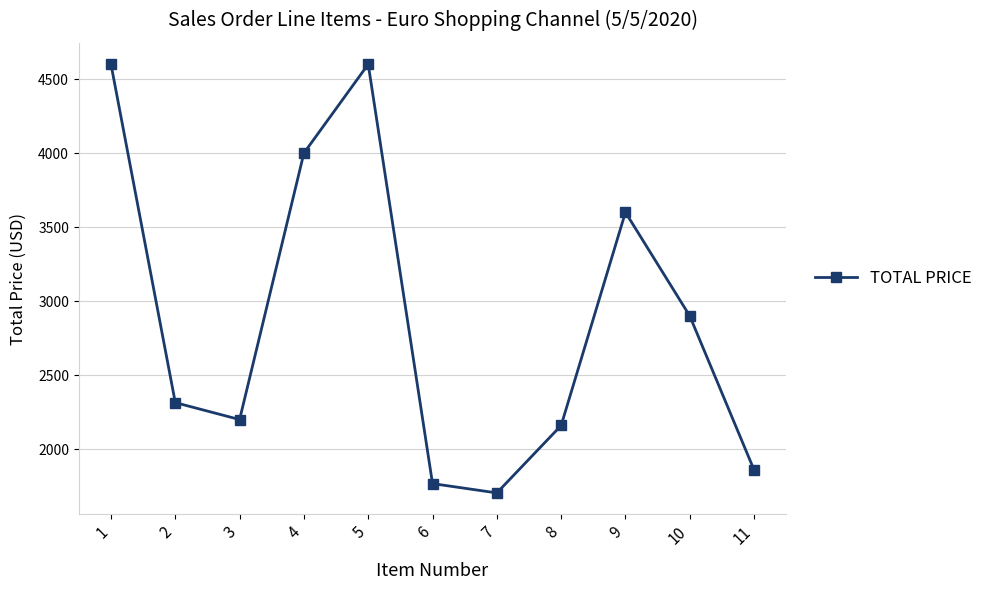

What is the difference between the maximum and minimum values?

2895.5